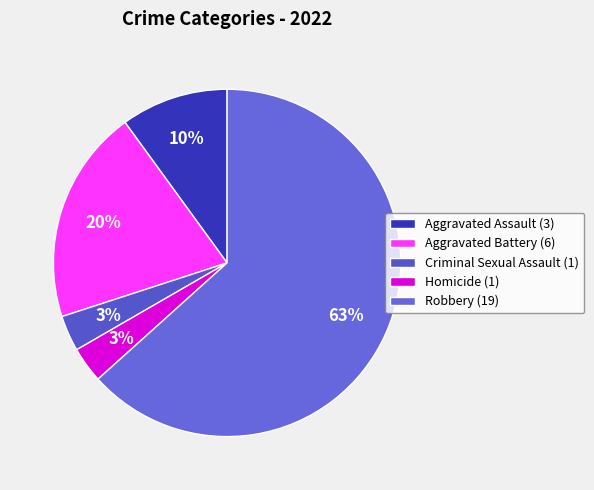

What is the ratio of the value at Aggravated Battery to the value at Aggravated Assault?

2.0